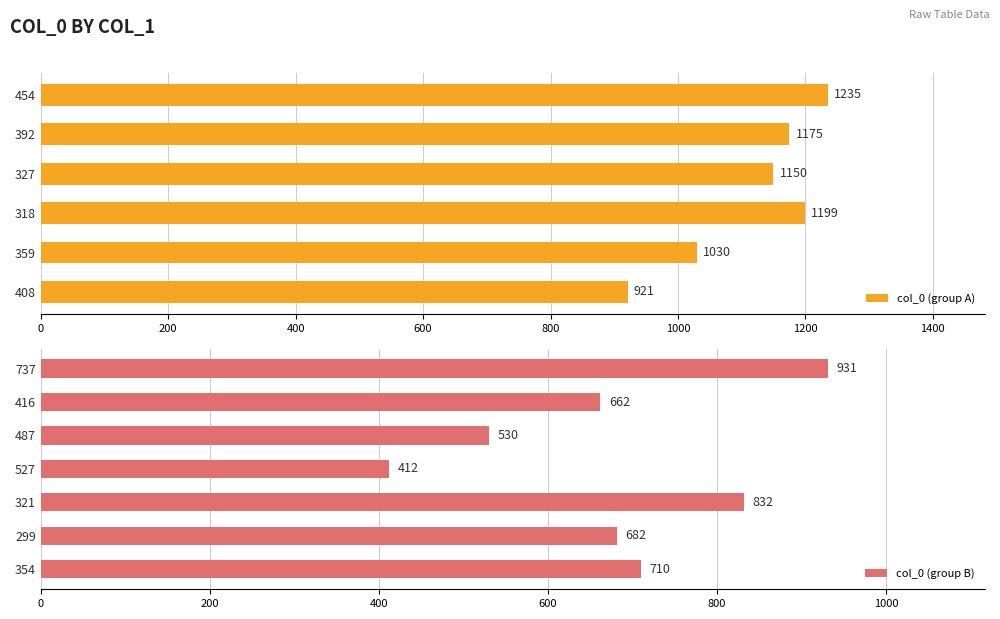

What is the label of the 6th bar from the left?

408